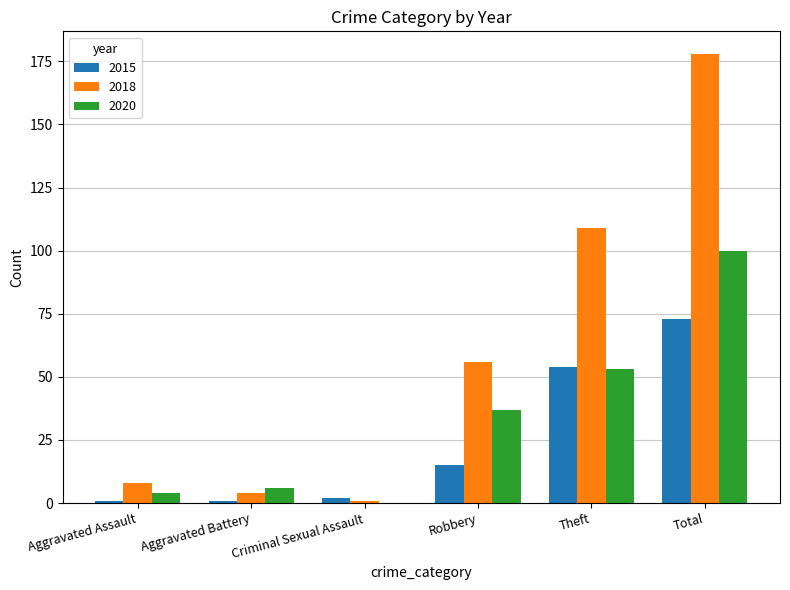

Count the number of data series in this chart.

3